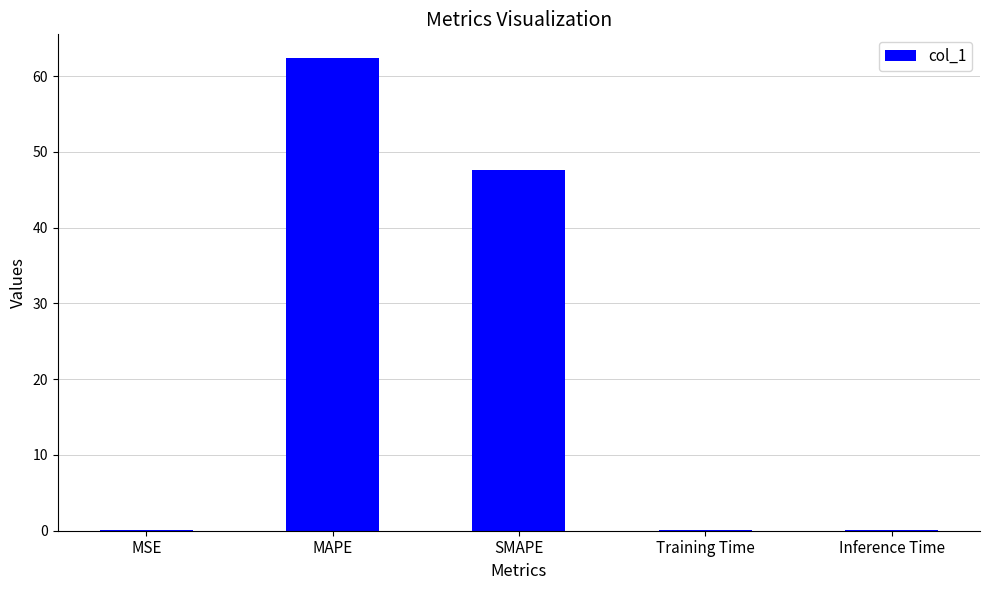

What is the sum of all values?

110.2